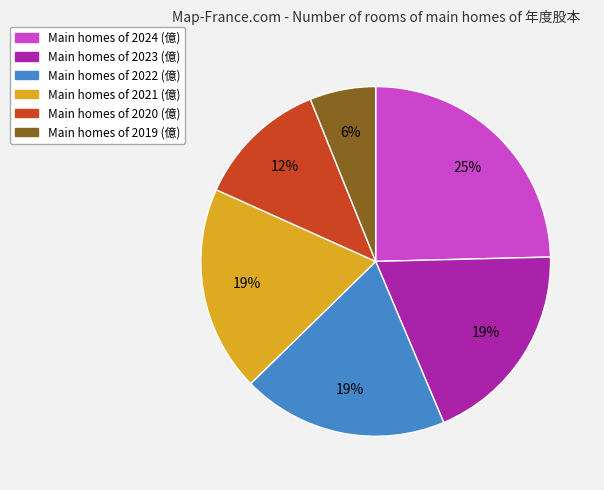

To the nearest percent, what is the average slice percentage?

17%